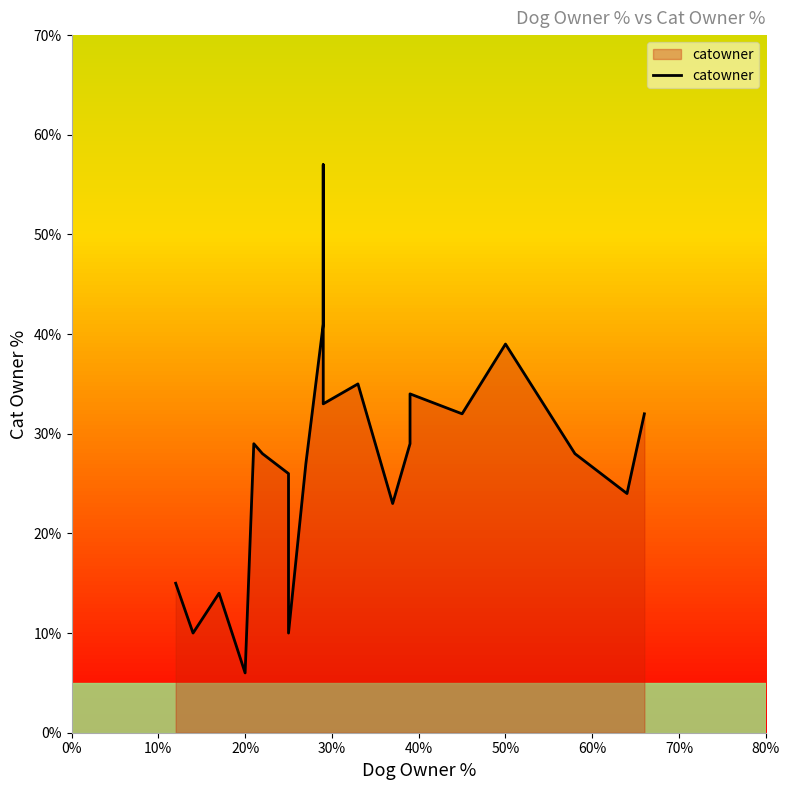

Approximately how many times larger is the value at 30% compared to 0%?

0.4